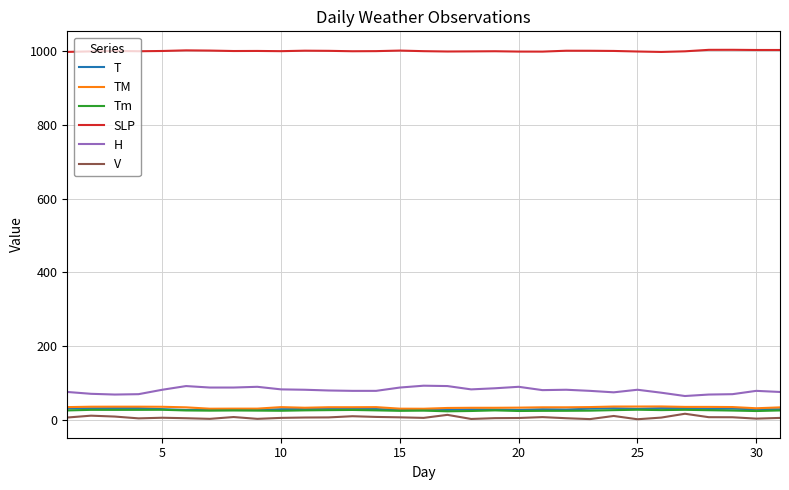

Which series has the largest total across all categories?

SLP